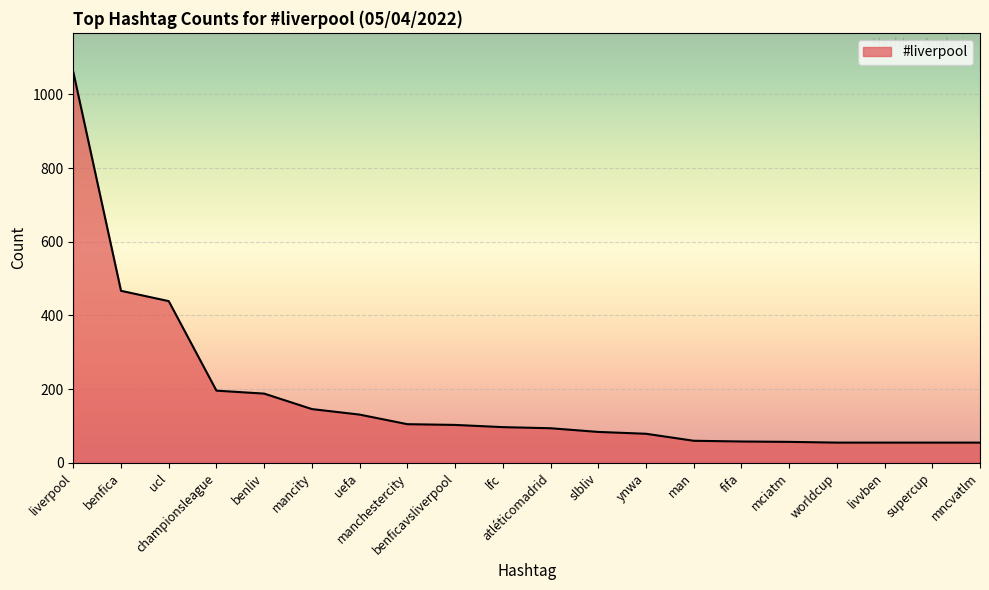

What is the maximum value shown in the chart?

1061